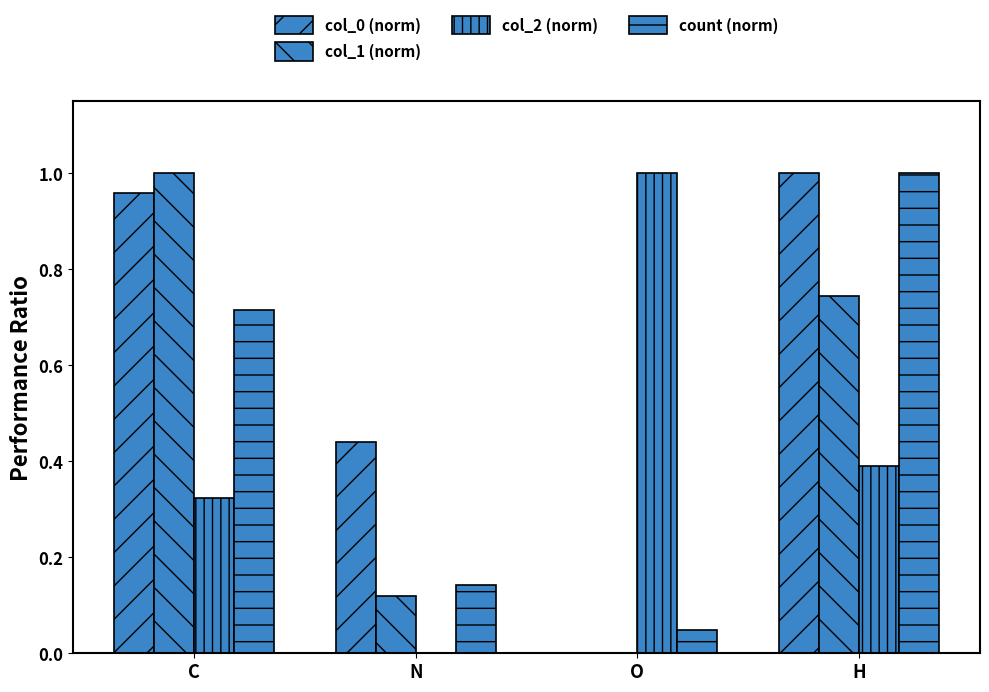

Does the chart contain stacked bars?

No